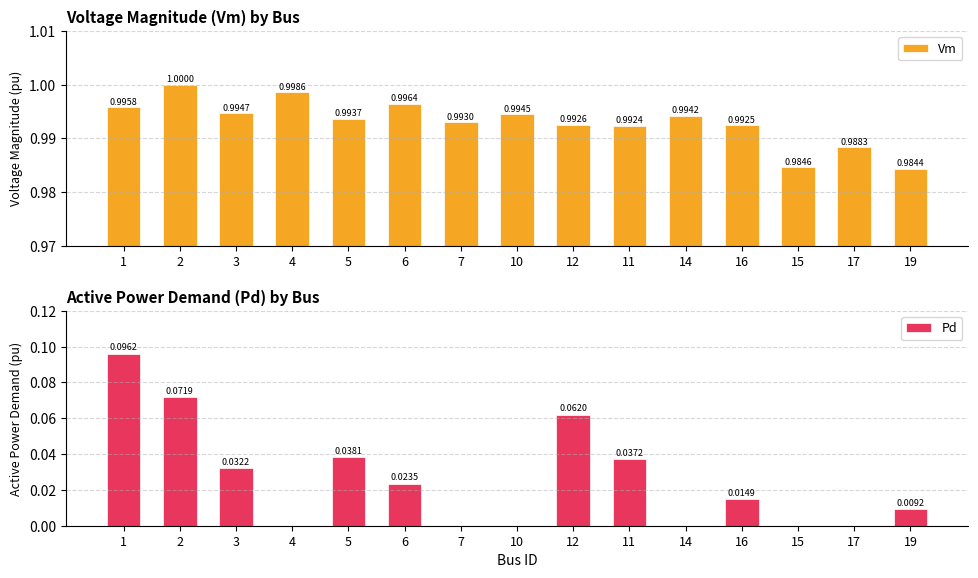

What is the average value of the Vm series?

1.0